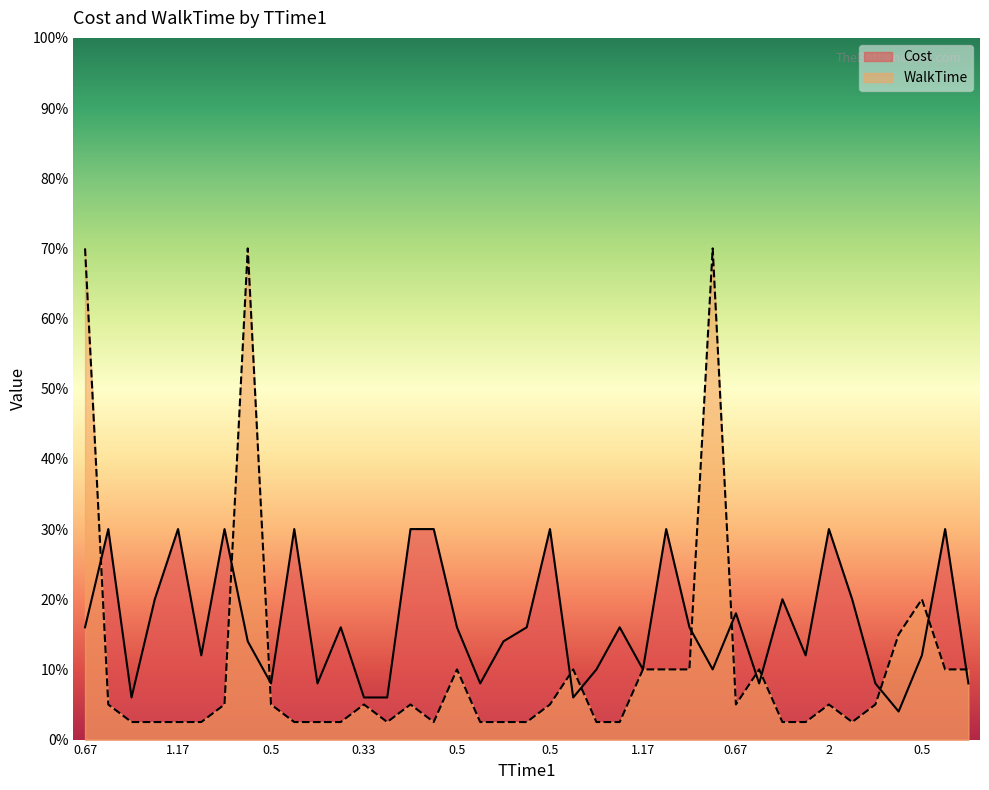

In Cost, how many points are higher than both neighbors (excluding endpoints)?

12